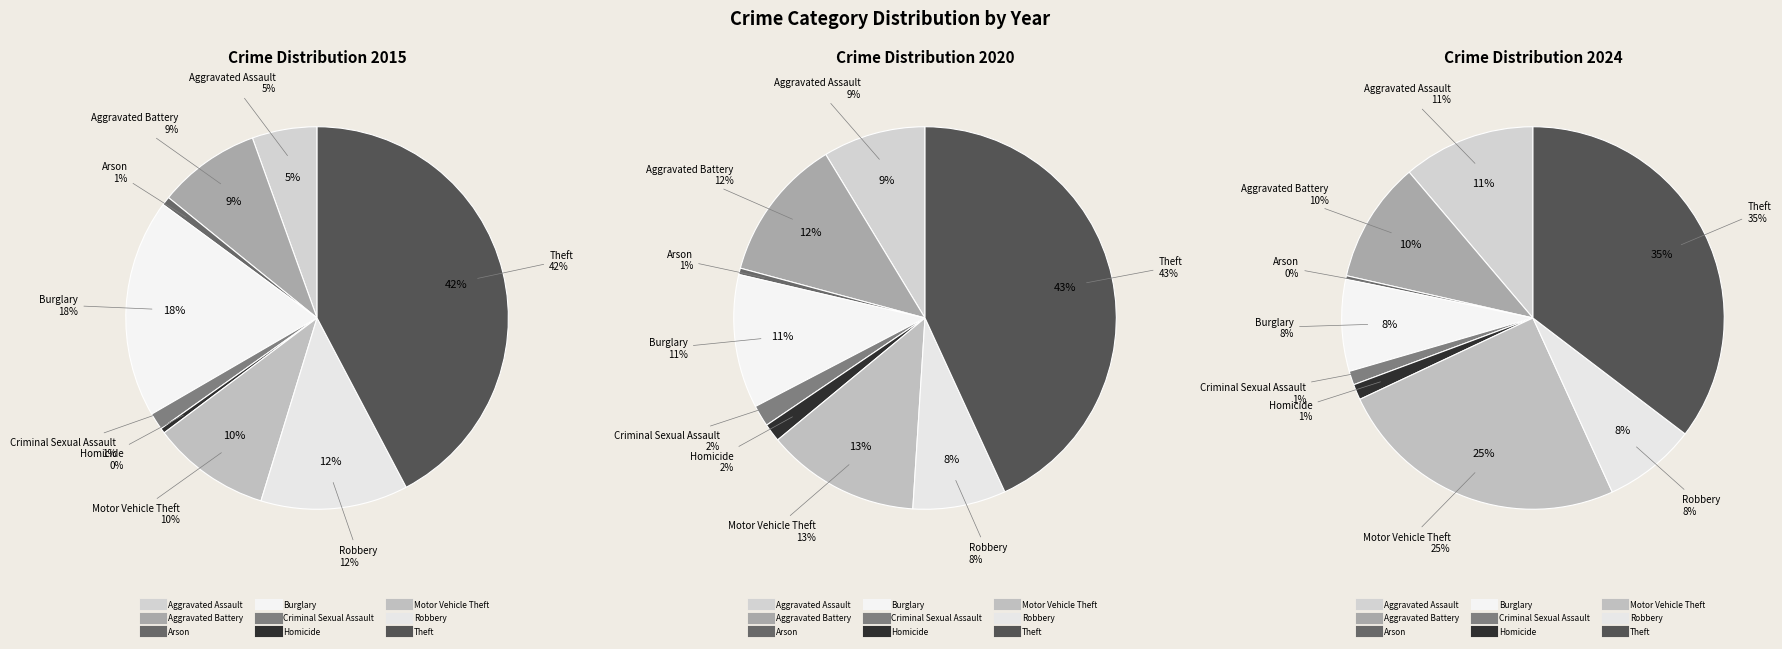

To the nearest percent, what is the combined percentage of Theft and Burglary?

43%